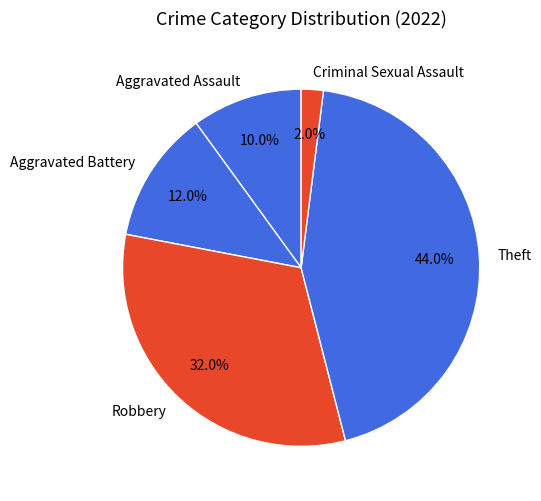

To the nearest percent, what is the average slice percentage?

20%